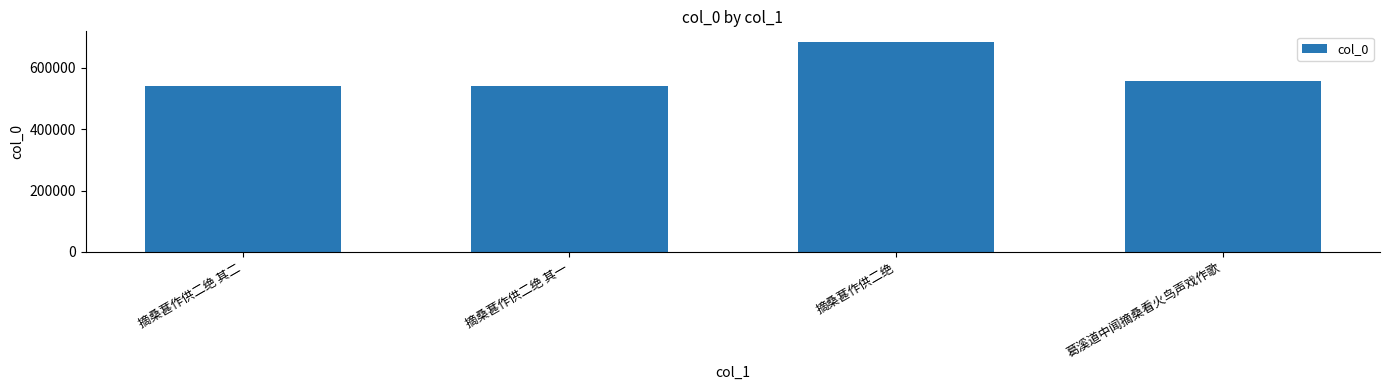

What is the value of the 3rd bar from the left?

683804